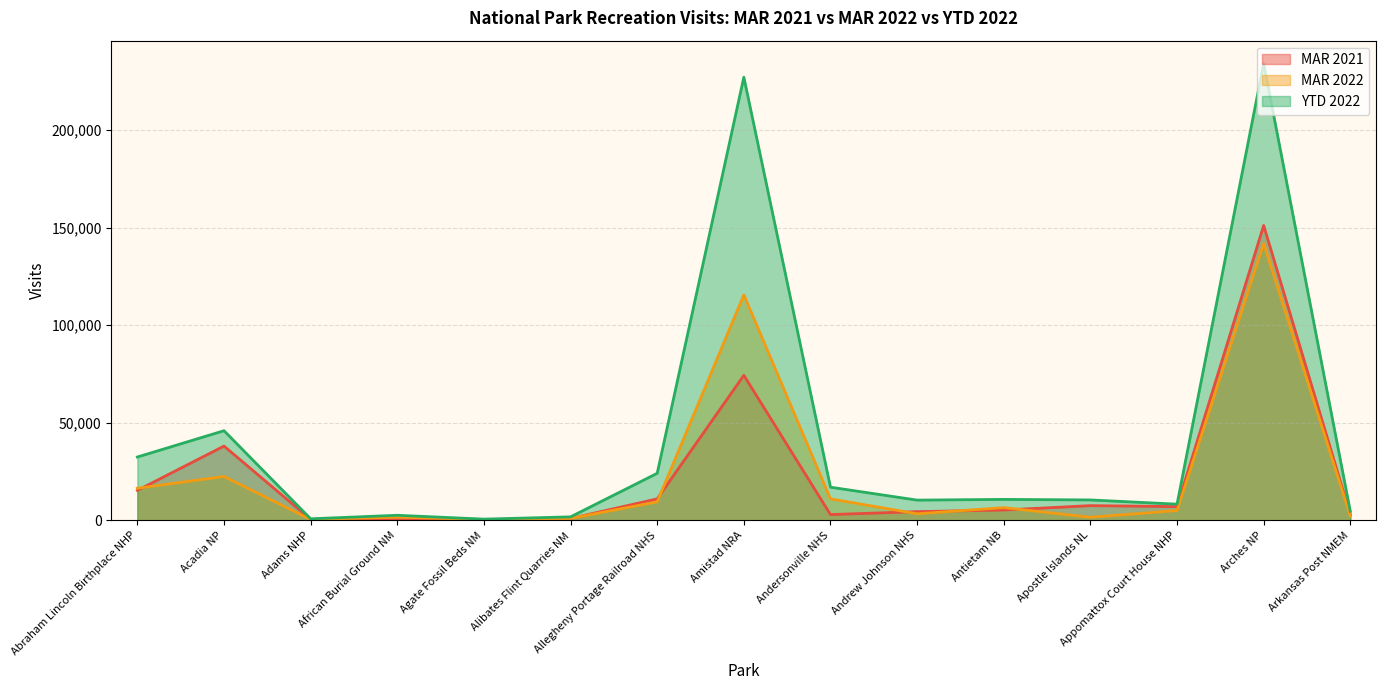

Is the value of YTD 2022 at Andrew Johnson NHS greater than the value of MAR 2022 at Appomattox Court House NHP?

Yes